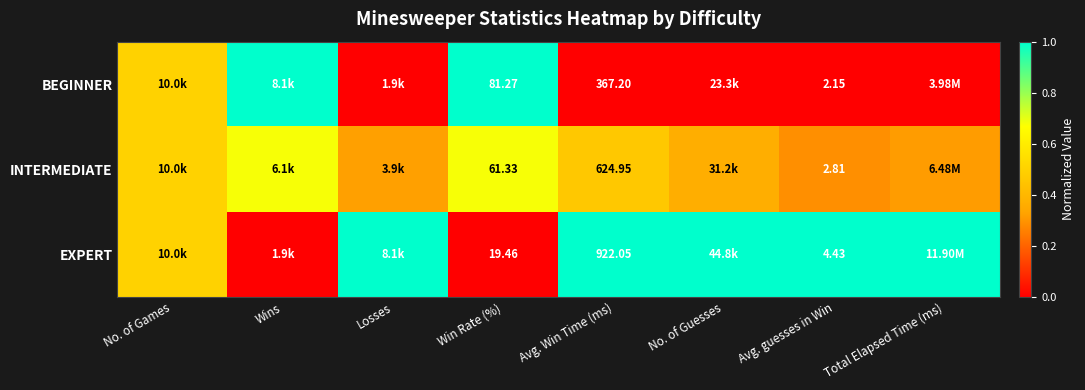

How many BEGINNER values are between 0 and 1?

8